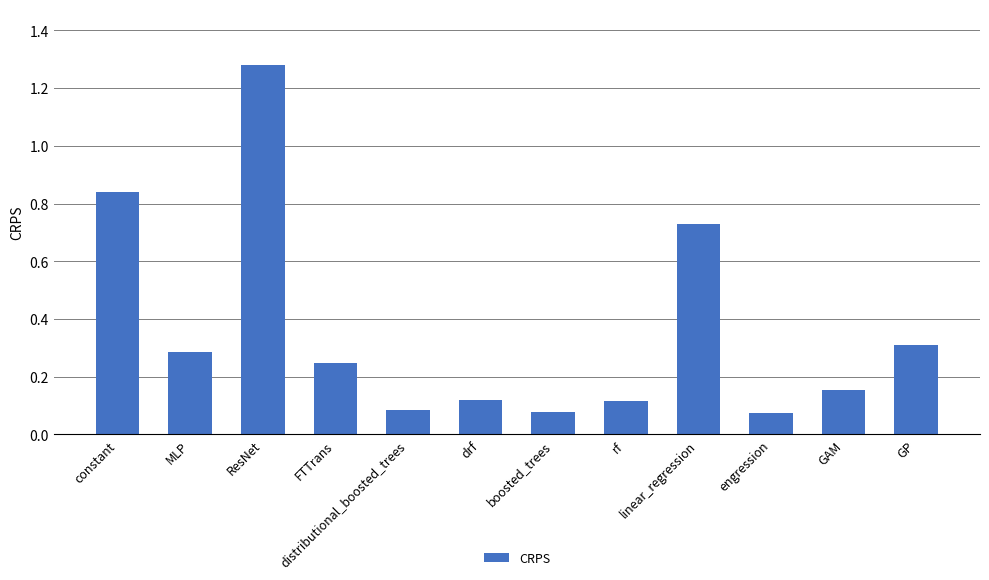

Which category has the highest value across all series?

ResNet